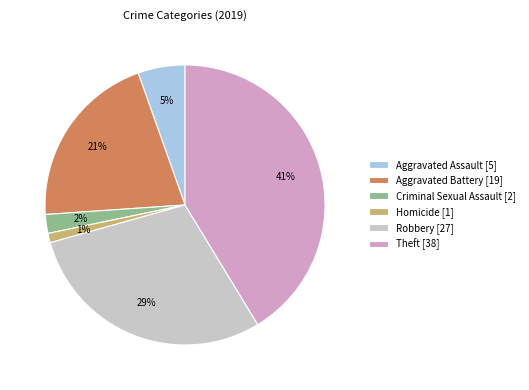

Is it true that Robbery is 29% of the pie?

True